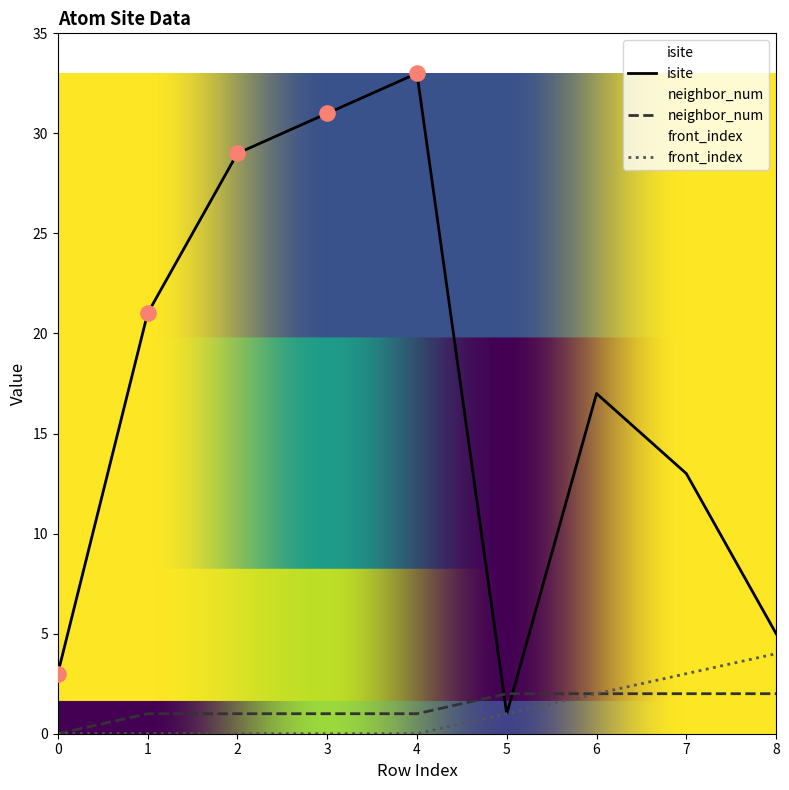

What are all the series names shown in the legend?

isite, neighbor_num, front_index